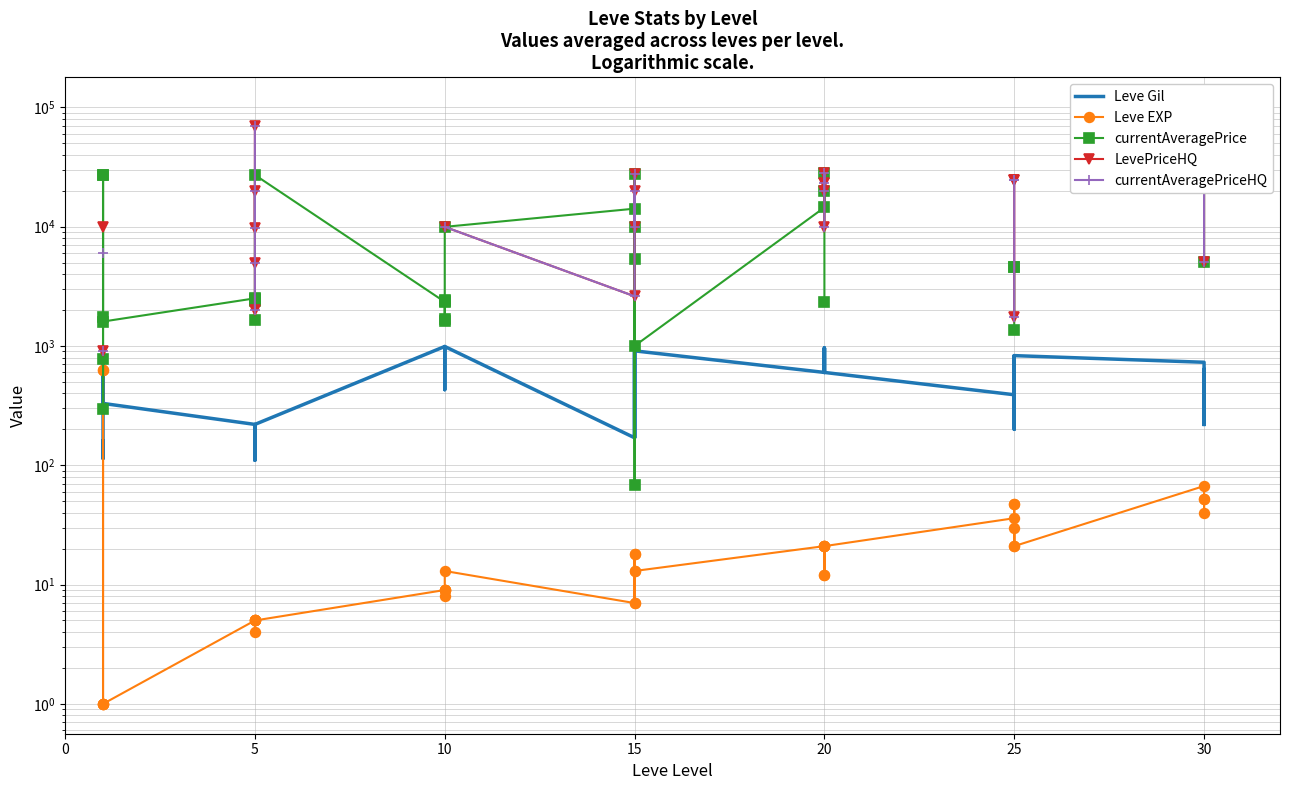

At which category does LevePriceHQ reach its first local valley?

5